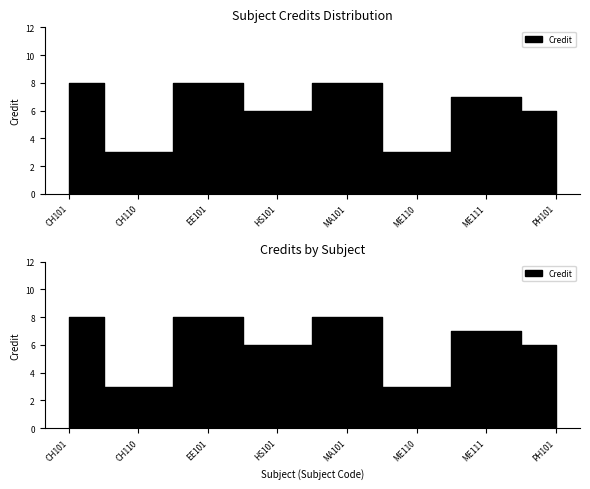

Reading right to left, transcribe all the data shown in this chart.

PH101=6	ME111=7	ME110=3	MA101=8	HS101=6	EE101=8	CH110=3	CH101=8